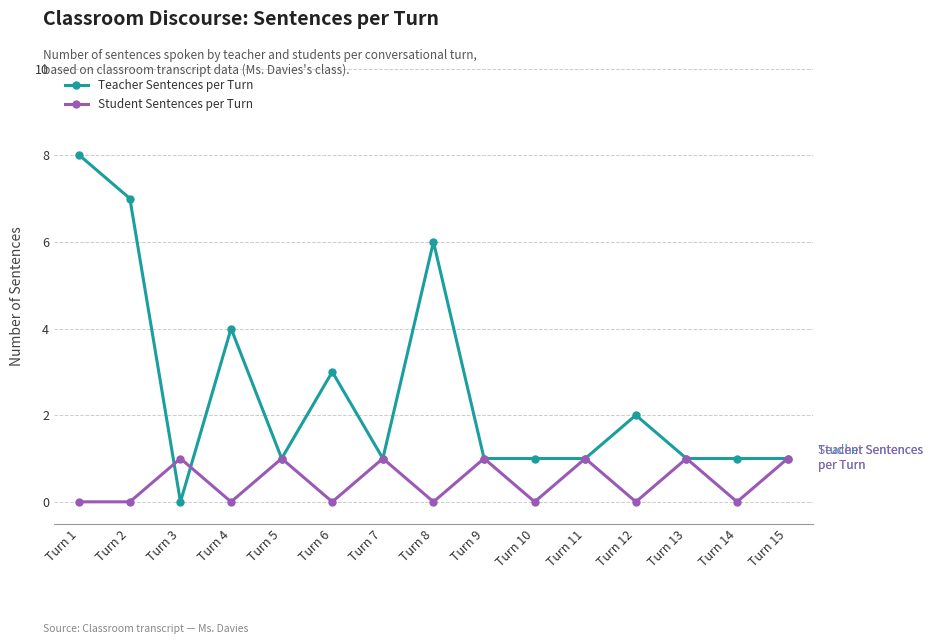

What is the sum of the Teacher Sentences per Turn values at Turn 7 and Turn 10?

2